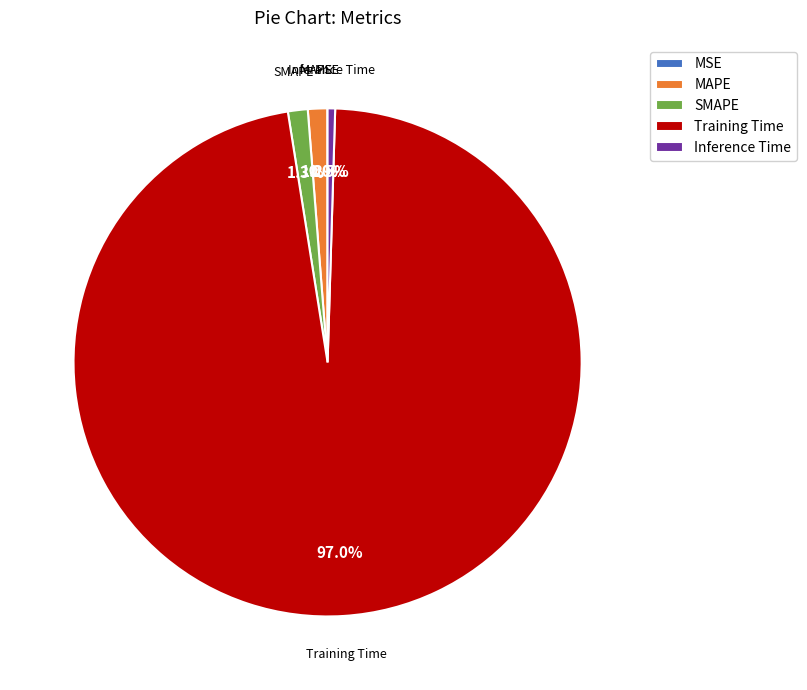

What portion of the pie excludes Inference Time?

99.5%